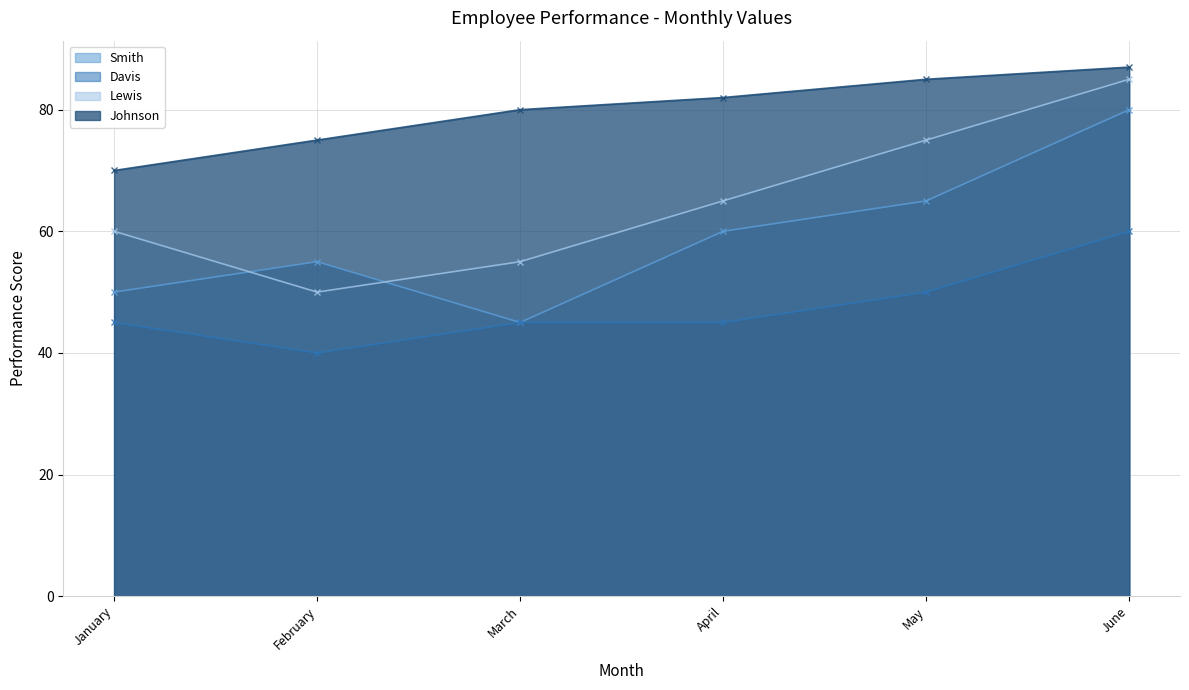

What is the maximum value shown in the chart?

87